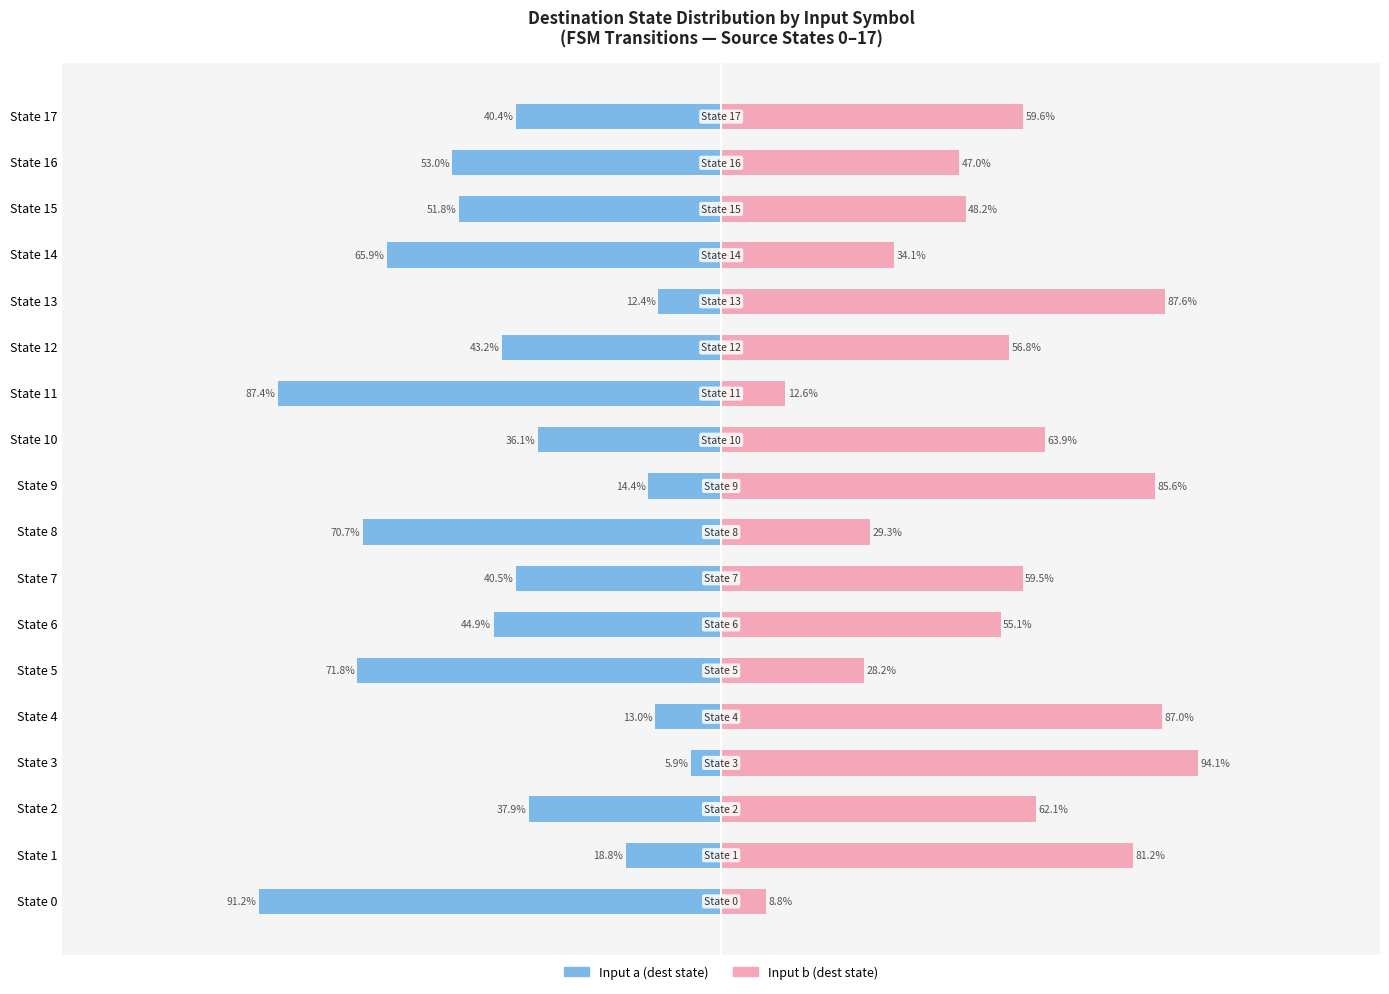

How many categories are shown in the chart?

18